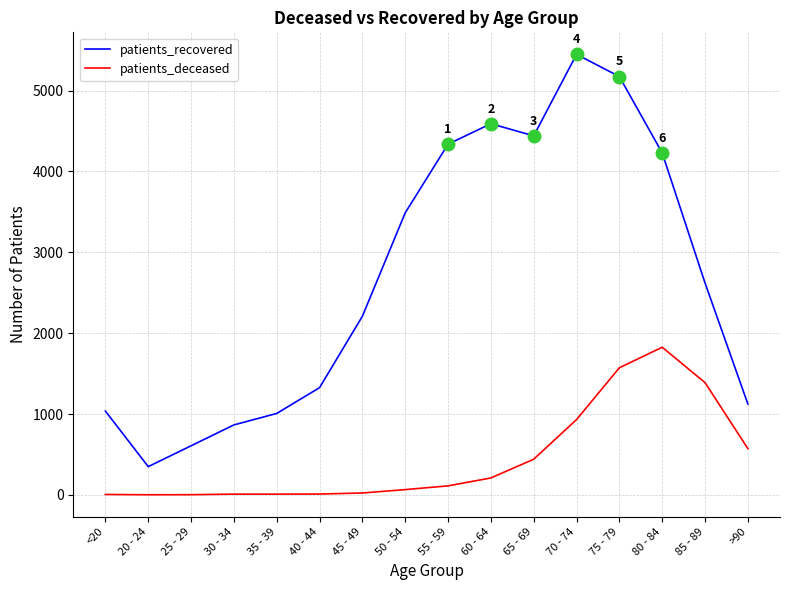

What is the maximum value for patients_recovered?

5449